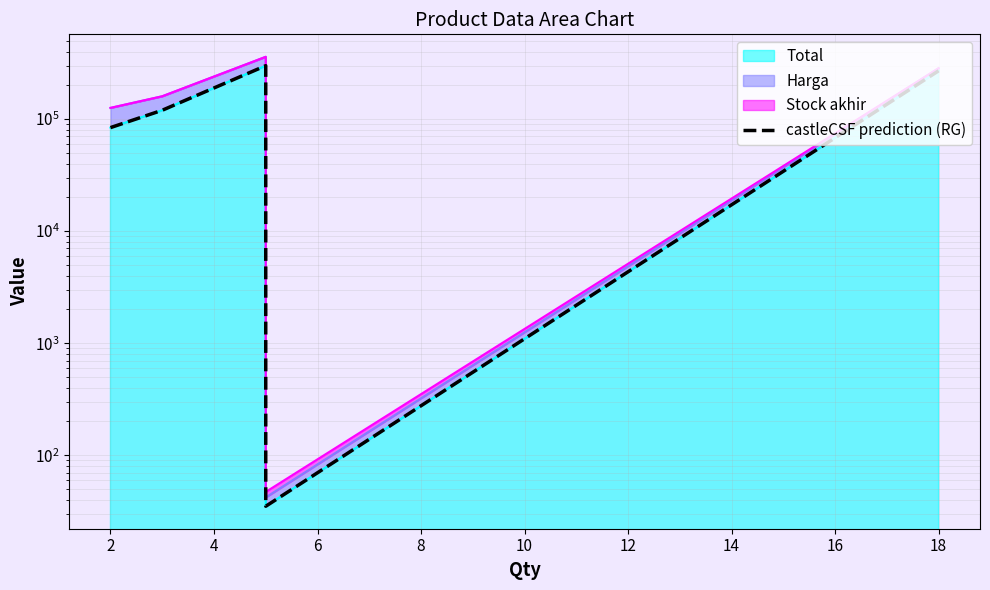

What is the maximum value shown in the chart?

300000